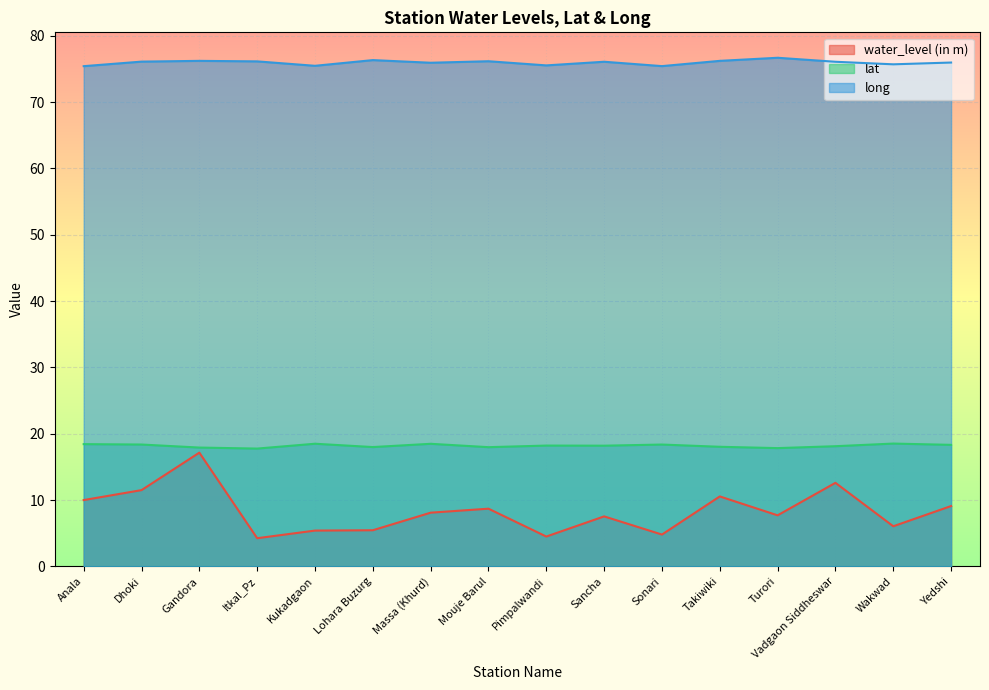

At which category does the chart reach its minimum across all series?

Itkal_Pz